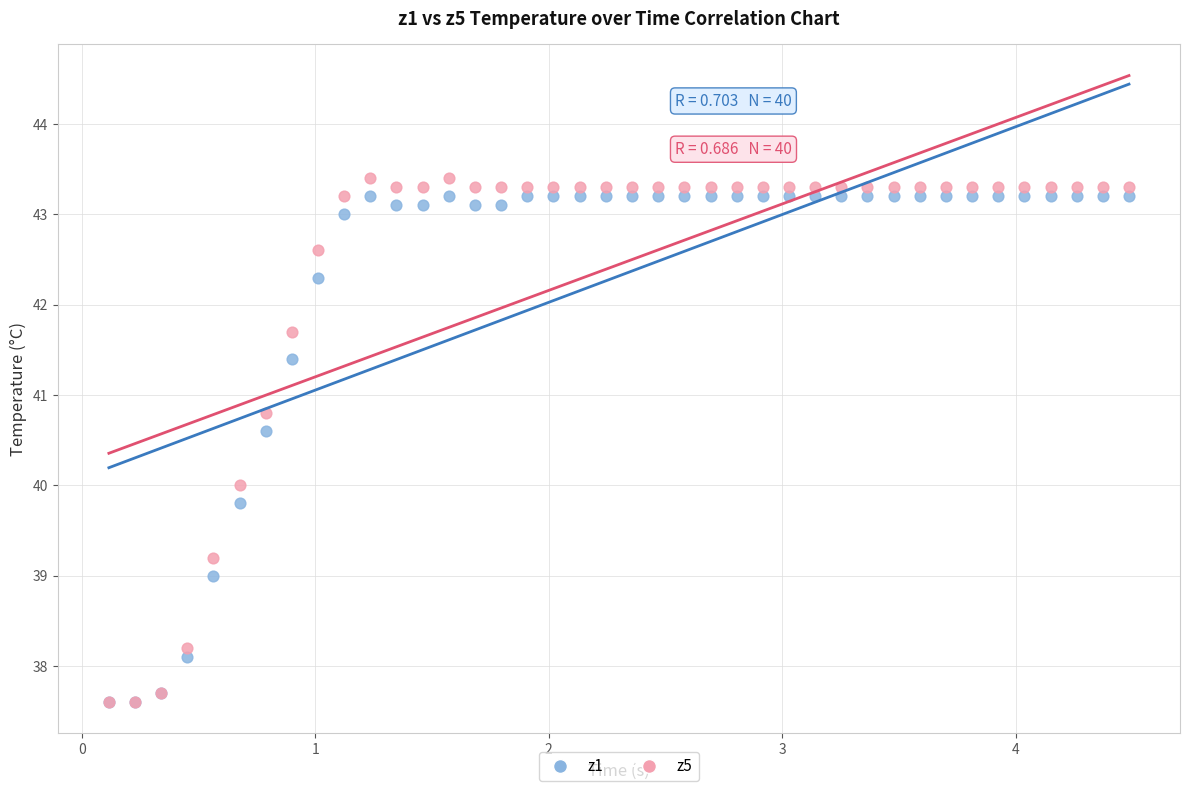

What are all the series names shown in the legend?

z1, z5